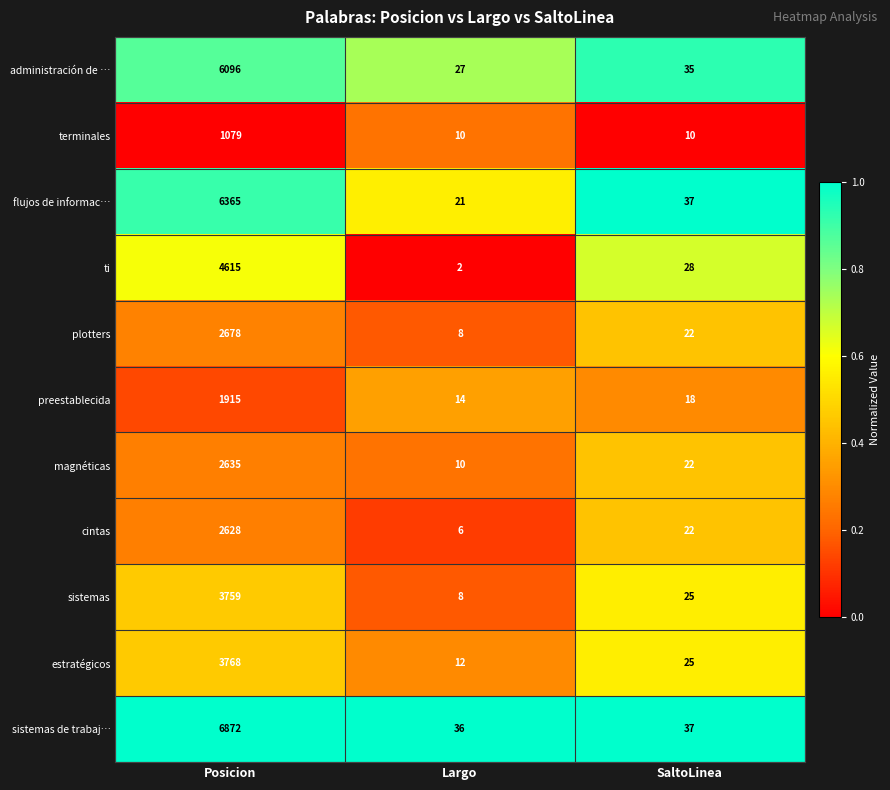

The value of terminales at Largo is 15. True or false?

False